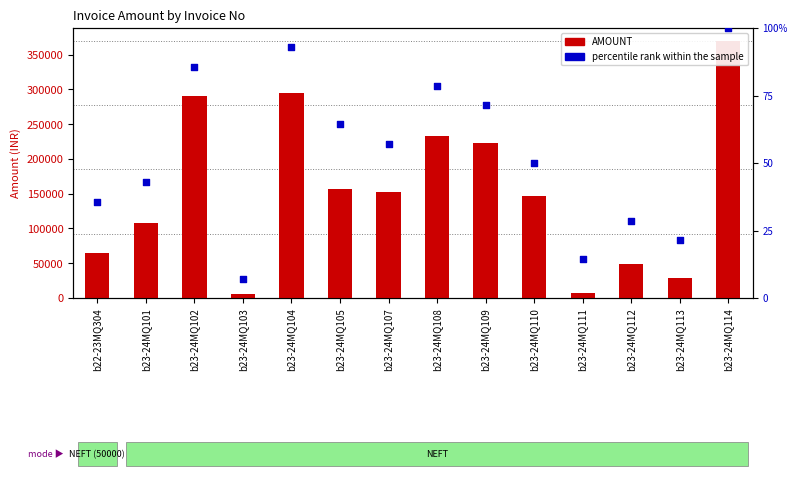

Which series has the largest Y range (max minus min)?

AMOUNT